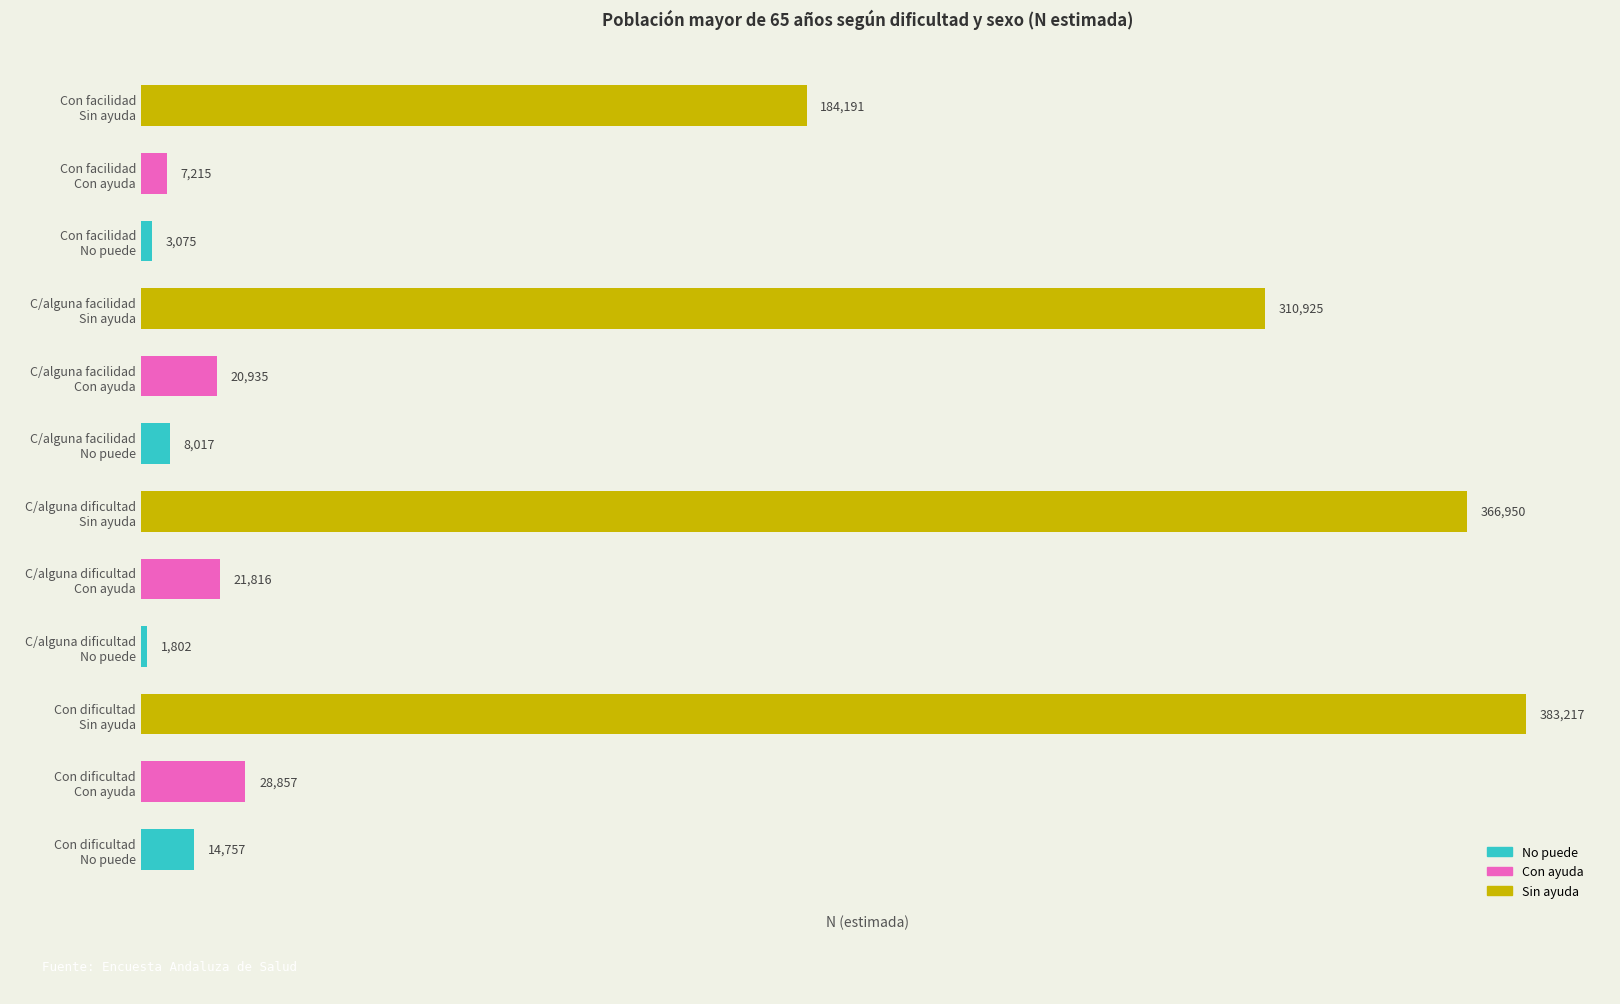

What is the difference between the maximum and minimum values?

381415